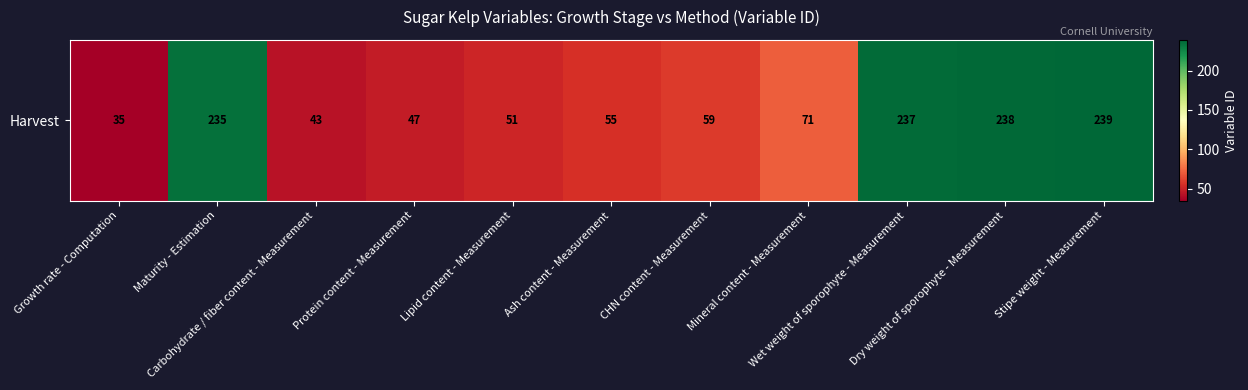

Which category has the highest value across all series?

Stipe weight - Measurement